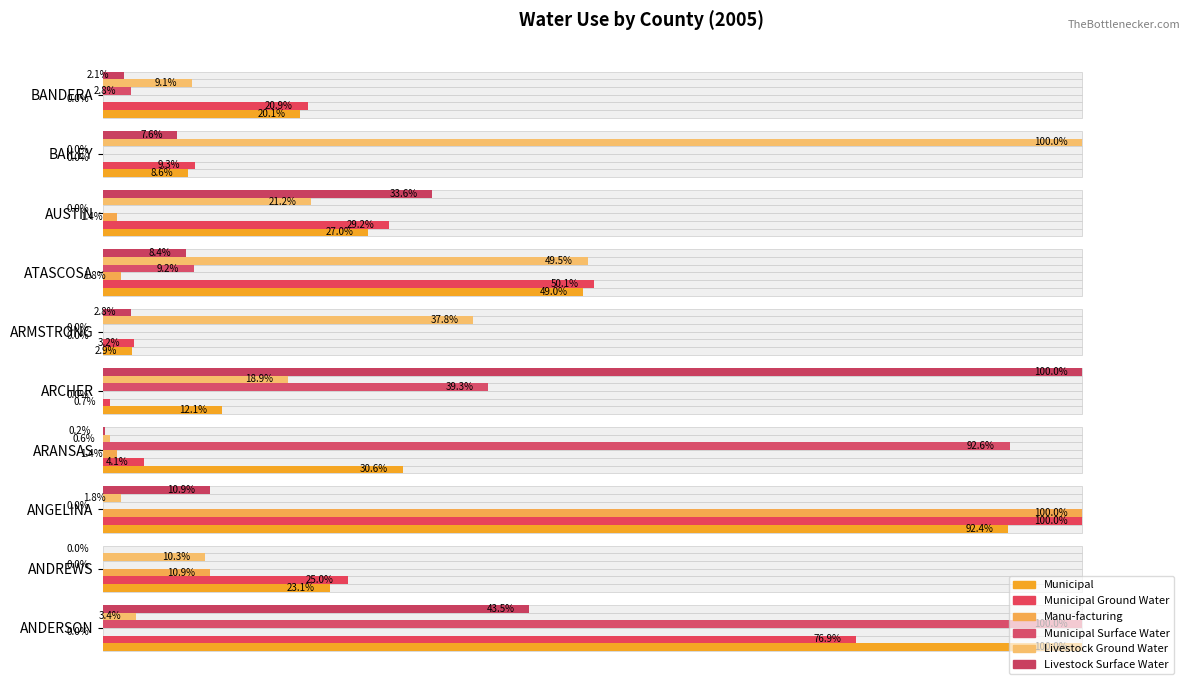

At how many categories does at least one series exceed 20?

10